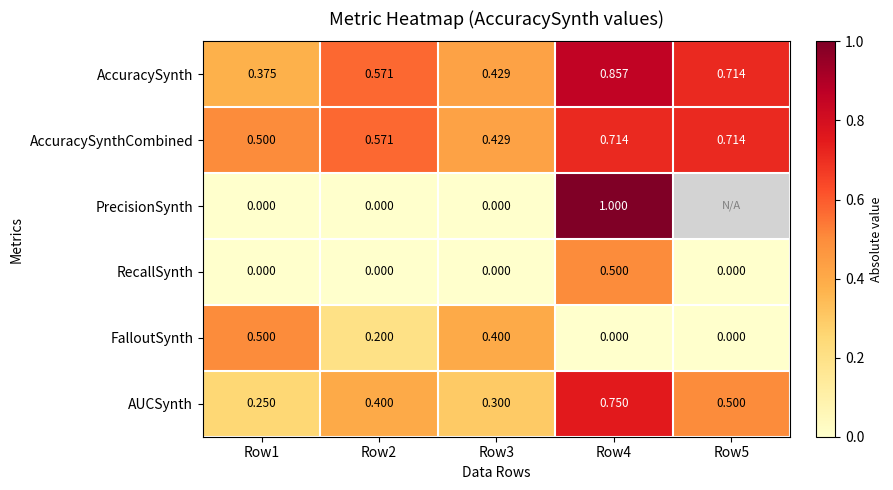

Between Row1 and Row2, which is larger?

Row2